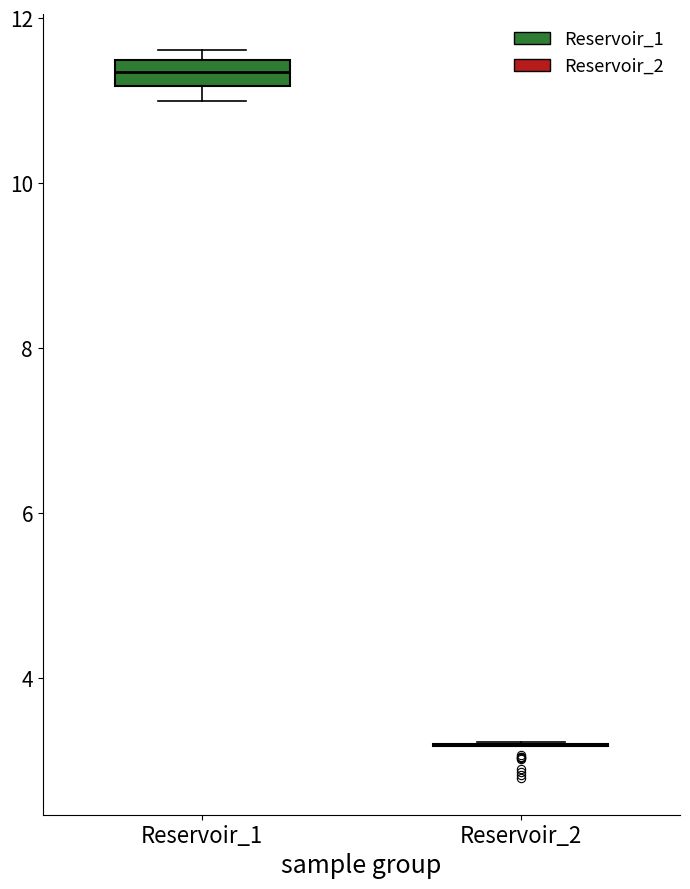

Where is the upper edge of the box for Reservoir_1 on the y-axis? The values are not printed on the chart, so give them approximately, as read against the axis.

11.4